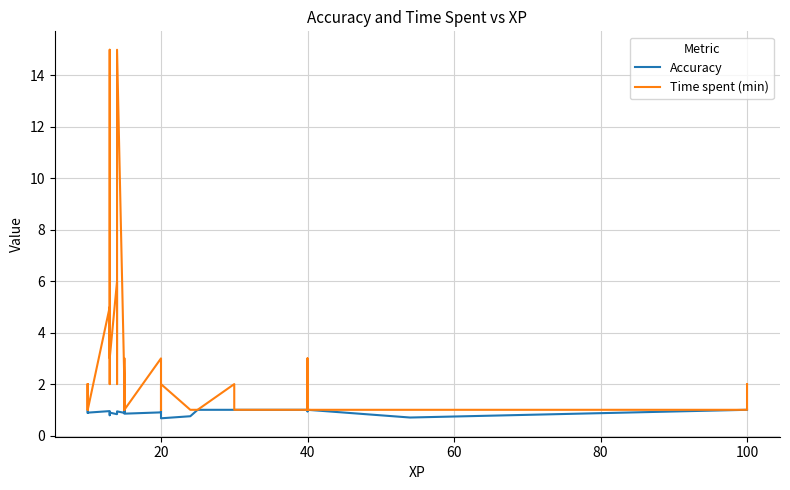

At which category is the sum across all series the highest?

14